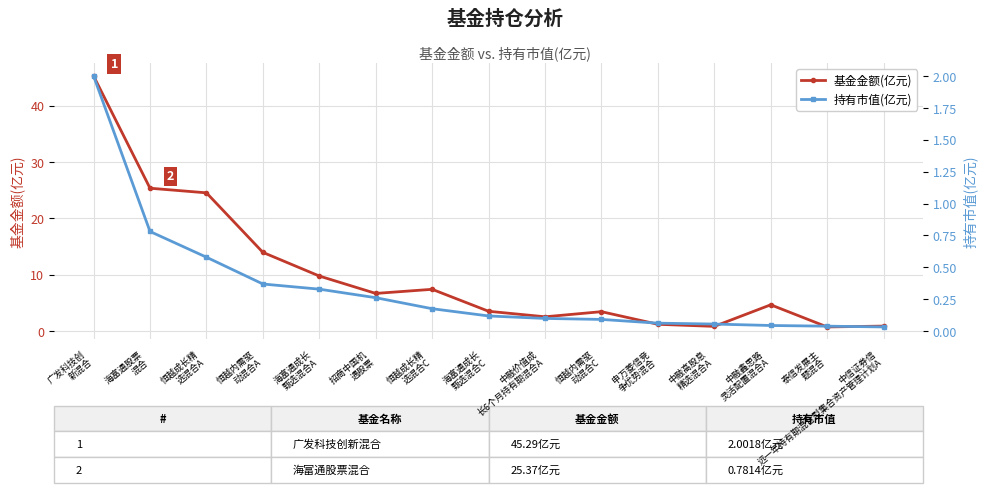

True or false: 持有市值(亿元) and 基金金额(亿元) cross at least once.

False